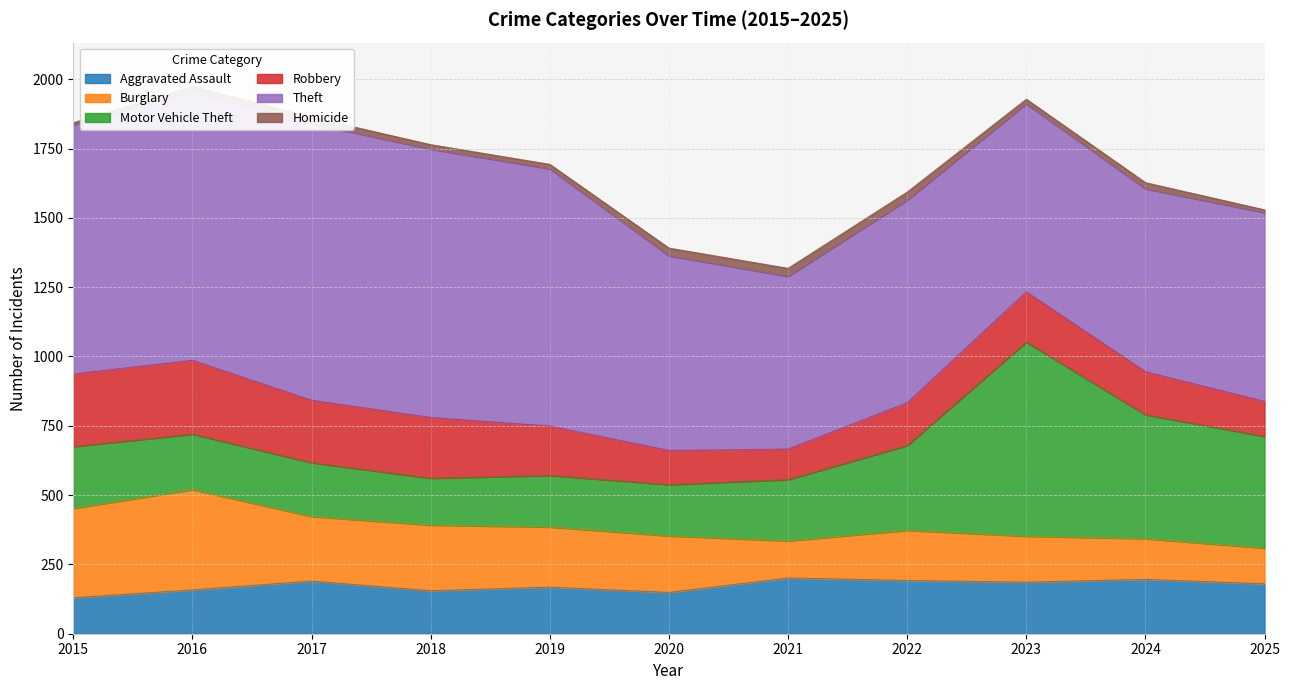

How many data points in Motor Vehicle Theft are above 221?

5